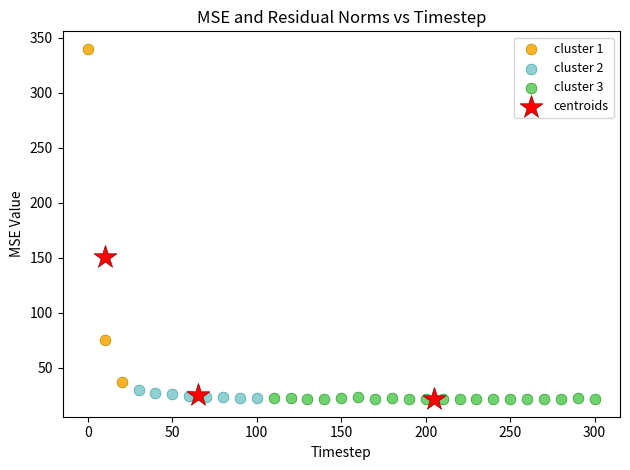

Which series contains the highest Y value?

cluster 1